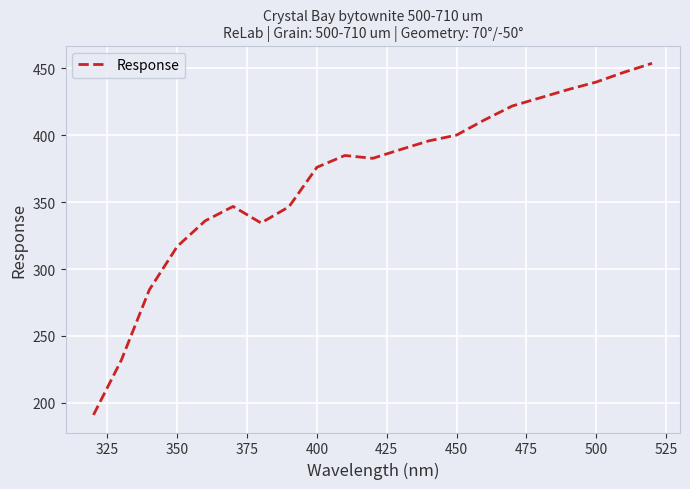

What is the difference between the maximum and second lowest values?

221.9